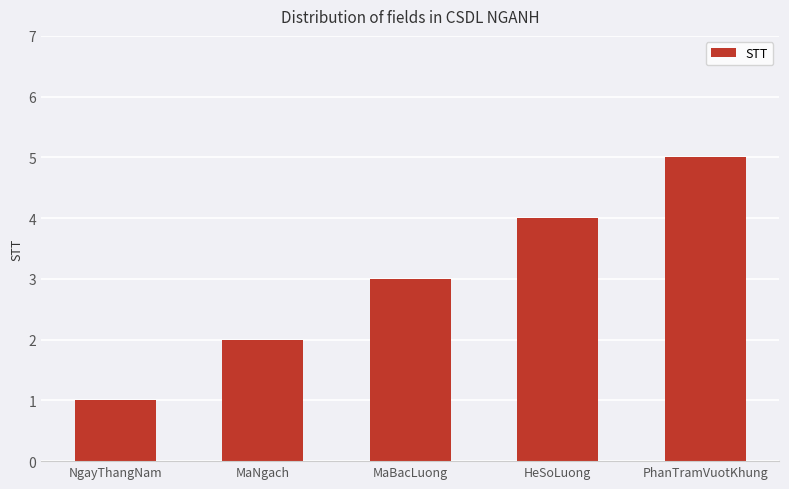

Reading left to right, extract all data points from this chart.

NgayThangNam=1	MaNgach=2	MaBacLuong=3	HeSoLuong=4	PhanTramVuotKhung=5